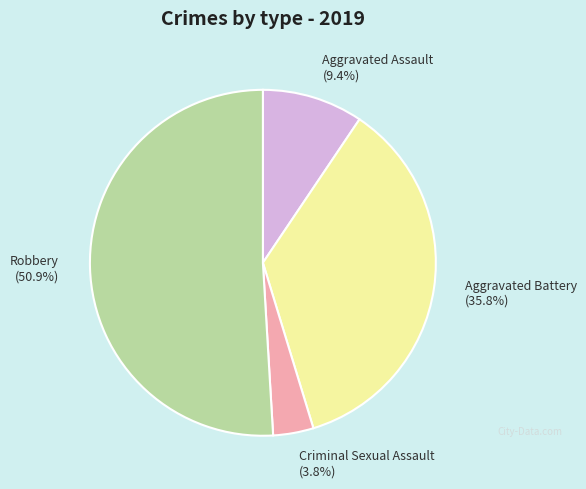

What is the total percentage of Aggravated Battery and Robbery?

86.8%